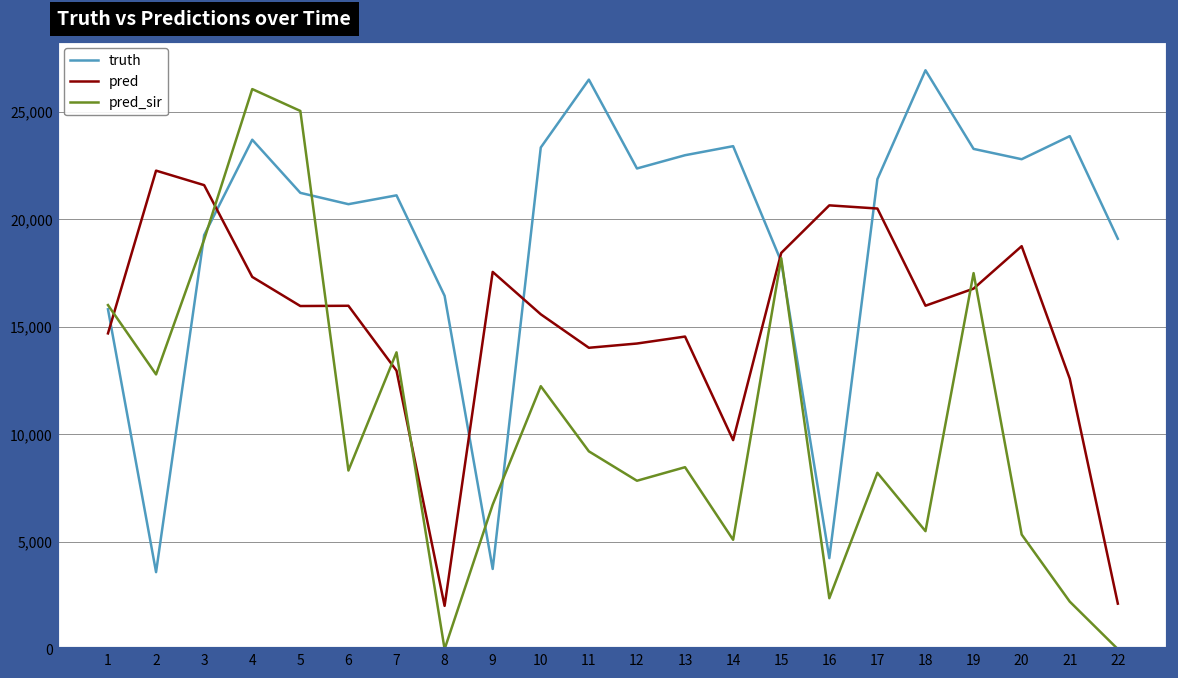

Which series has the largest total across all categories?

truth